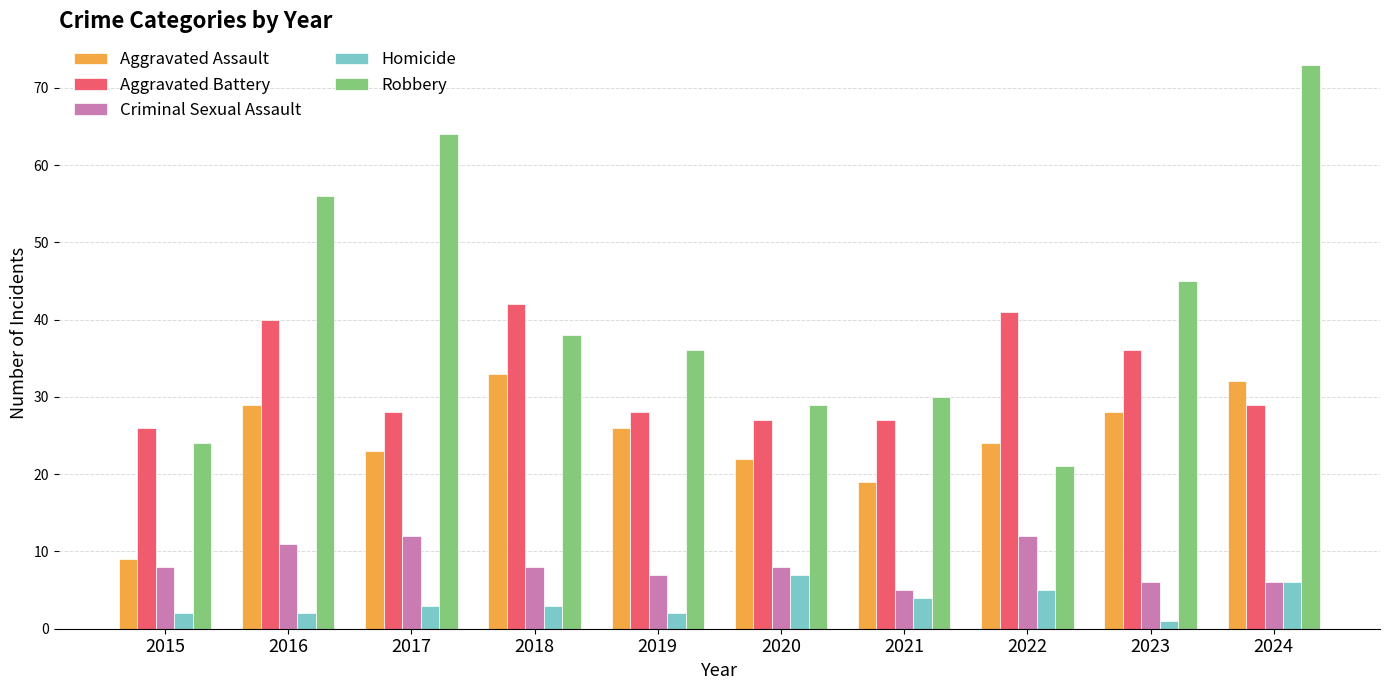

What is the highest value of the Homicide series?

7